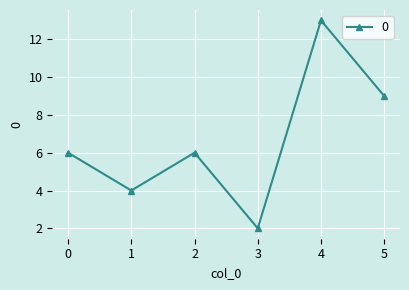

How many lines are shown in the chart?

1